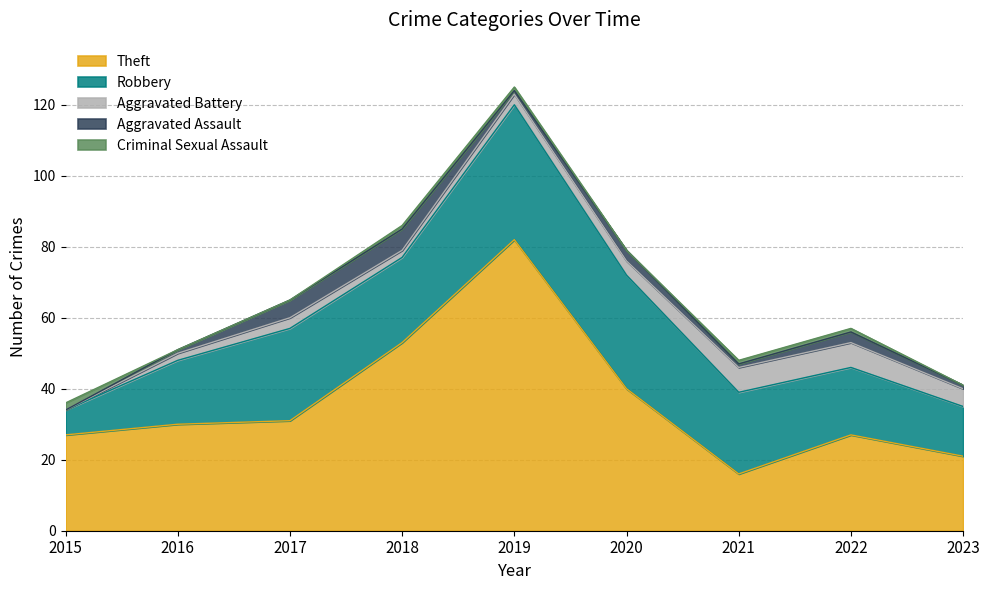

At which category is the sum across all series the highest?

2019